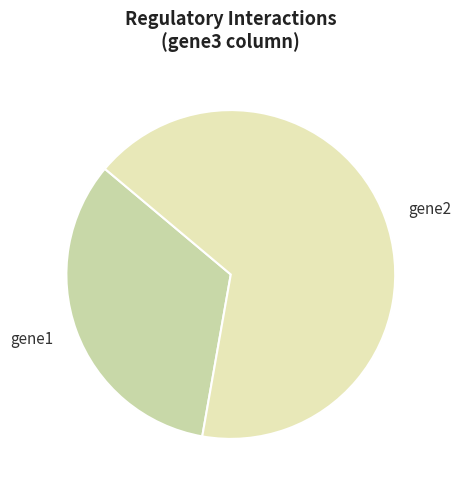

Is there any slice that represents more than half of the pie?

Yes